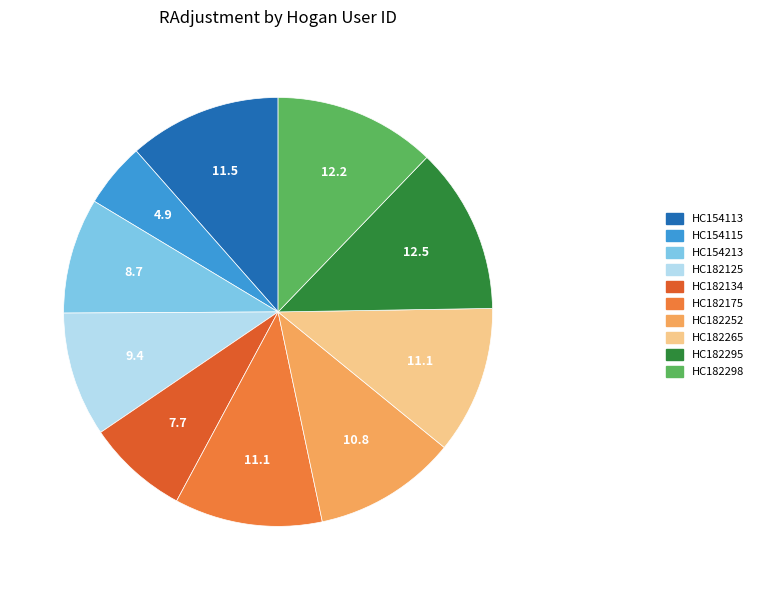

To the nearest percent, what portion does HC182265 represent?

11%